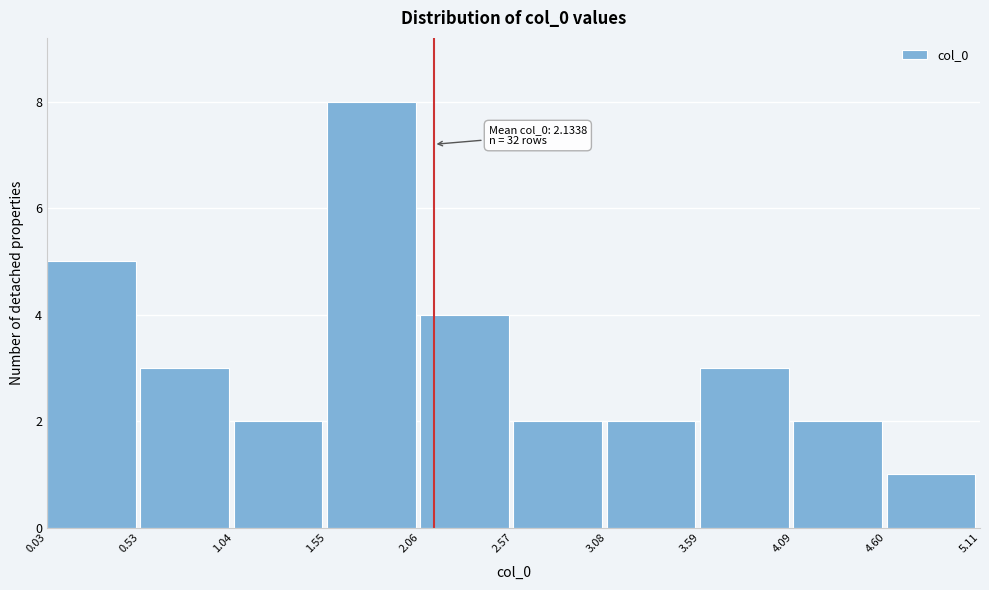

Which range on the x-axis has the tallest bar?

1.55 to 2.06